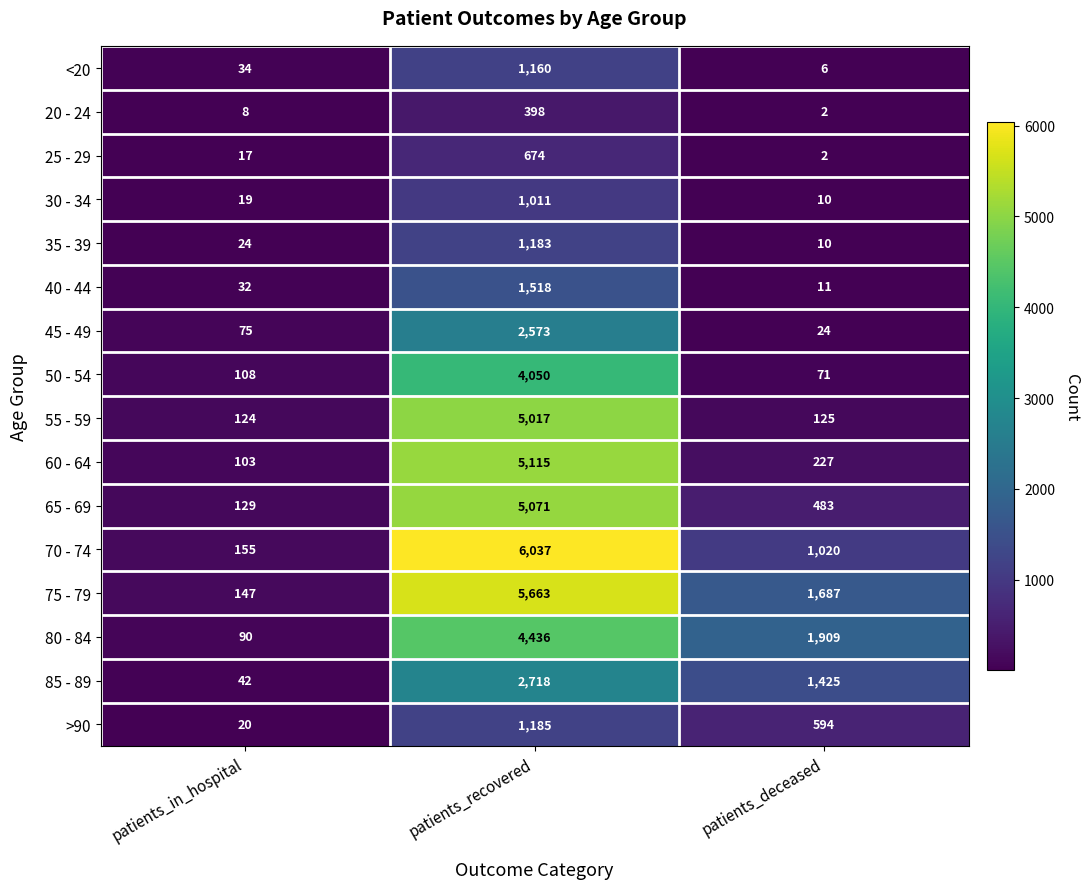

Rank the categories by 40 - 44 value from highest to lowest.

patients_recovered, patients_in_hospital, patients_deceased